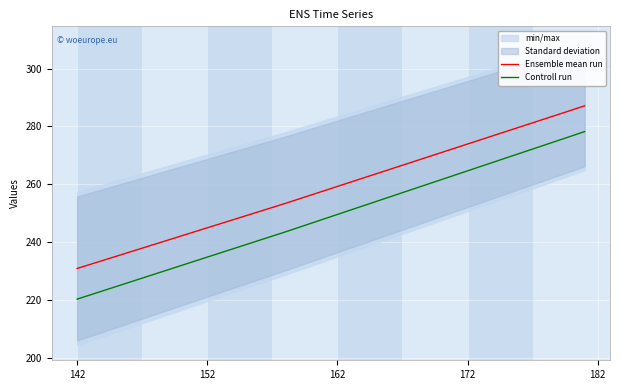

What is the difference between the second highest and second lowest values in the Ensemble mean run series?

53.4